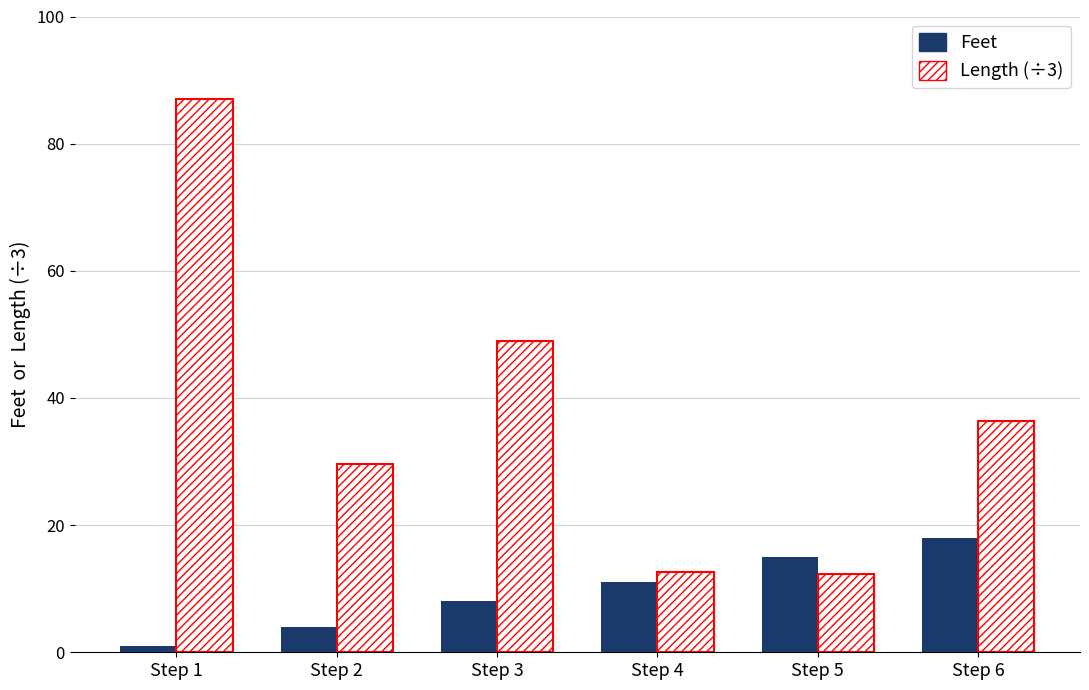

True or false: Length (÷3) has a value of 36.3 at Step 6.

True